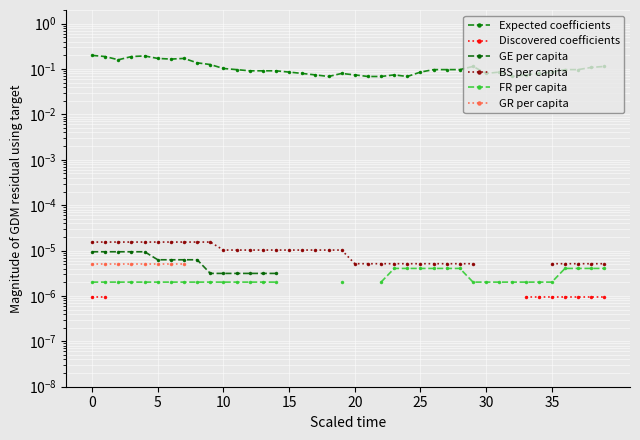

Does the chart display data point markers on the line(s)?

Yes